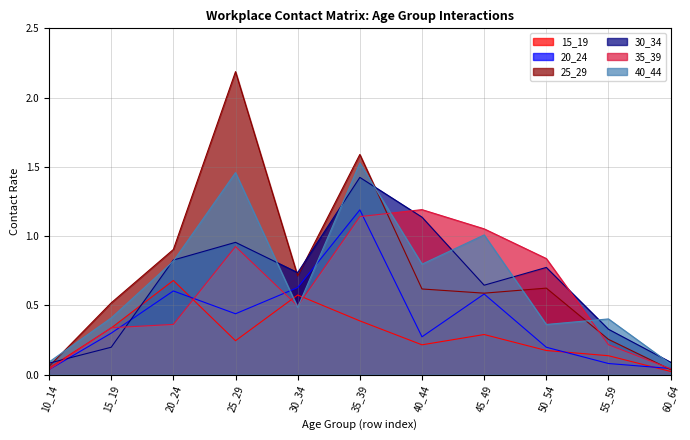

How many times do 25_29 and 40_44 cross each other?

4